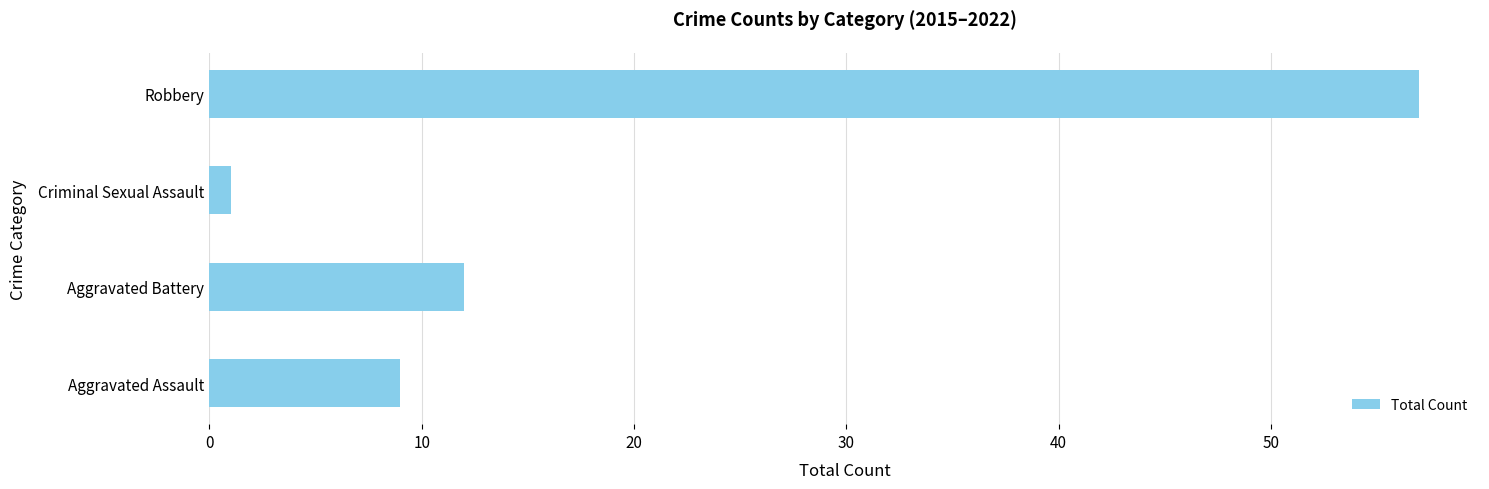

What is the difference between the second highest and minimum values?

11